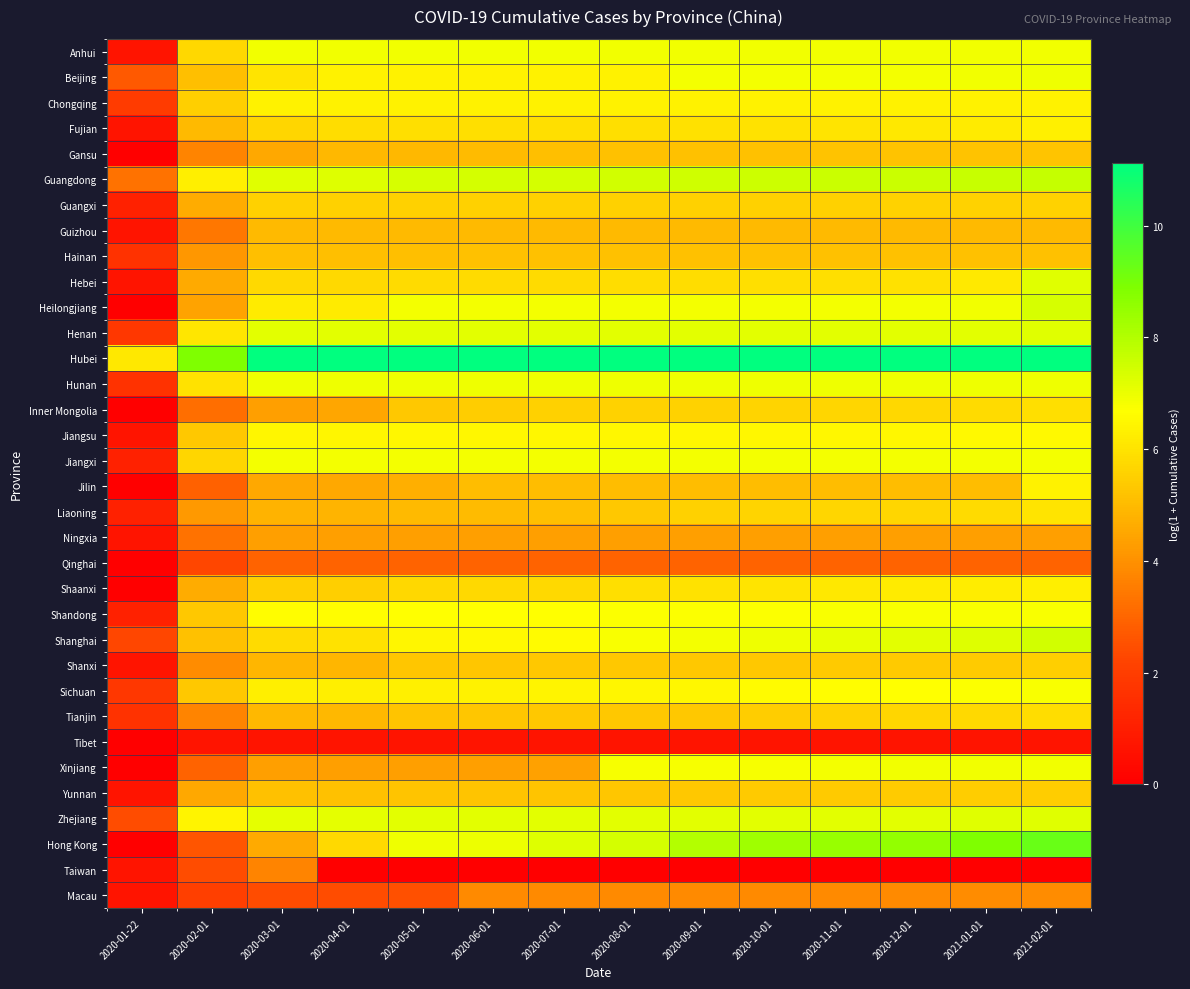

At how many categories does at least one series exceed 2?

14